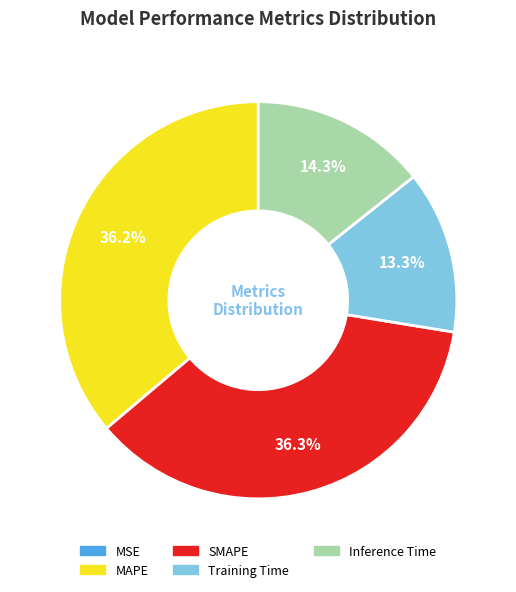

To the nearest percent, what percentage of the pie is Training Time?

13%